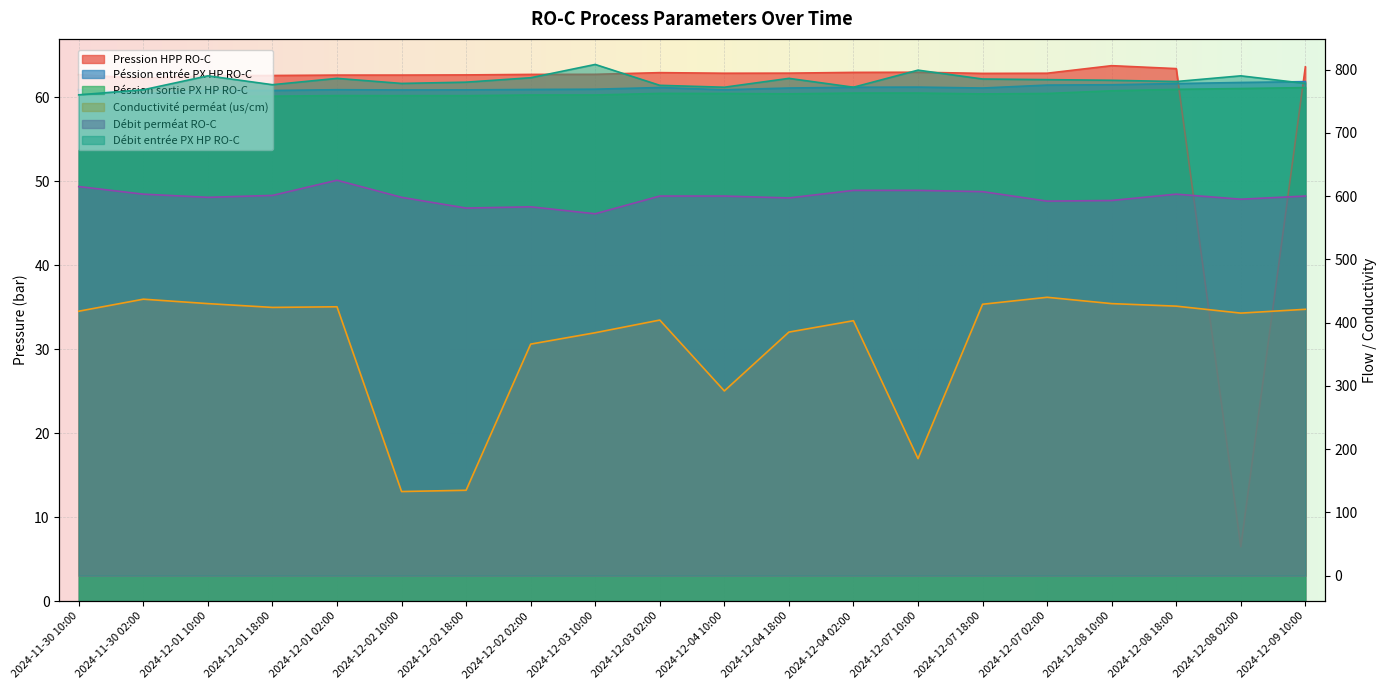

The Conductivité perméat (us/cm) series shows 129.6 at 2024-12-01 02:00. True or false?

False